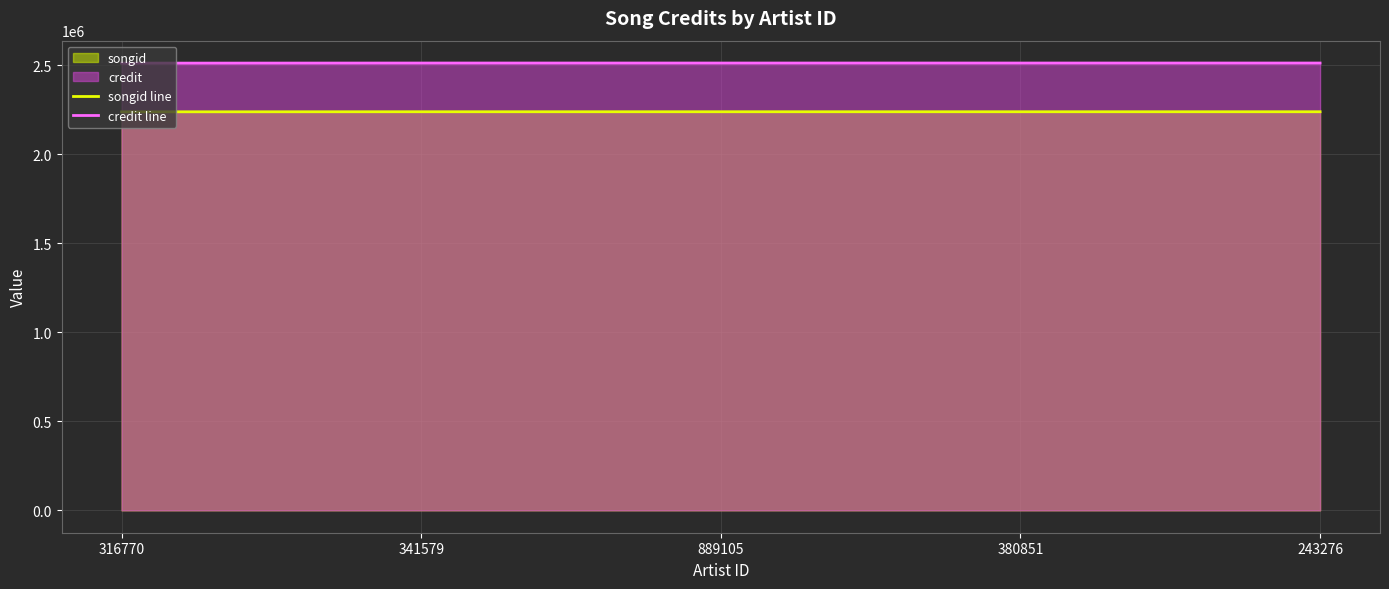

Which series has the largest range (max minus min)?

credit line